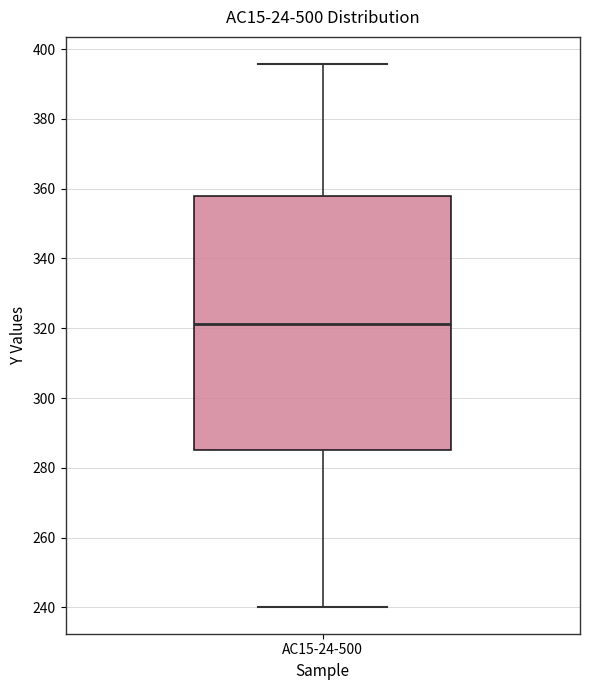

Transcribe this box plot: give where the median line is, the range the box spans, and where the two whiskers end, as read against the y-axis. The values are not printed on the chart, so give them approximately, as read against the axis.

median 322, box 286 to 358, whiskers 240 to 396